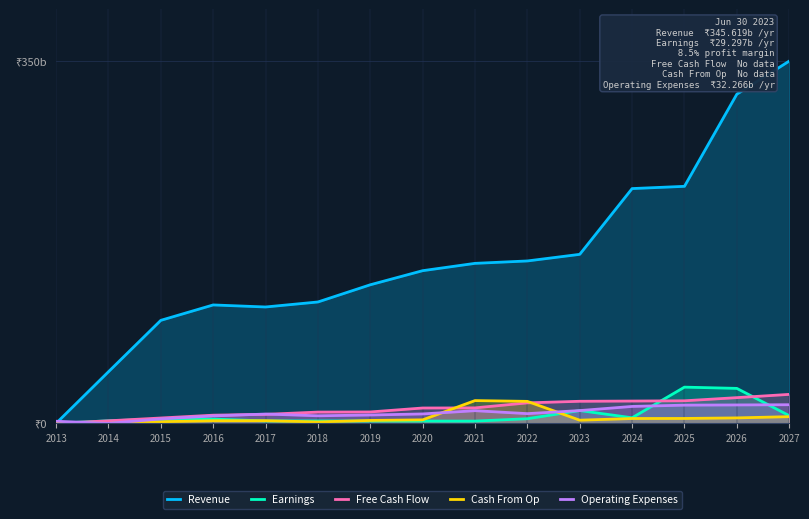

Between which two adjacent categories do Operating Expenses and Cash From Op first intersect?

2020 and 2021